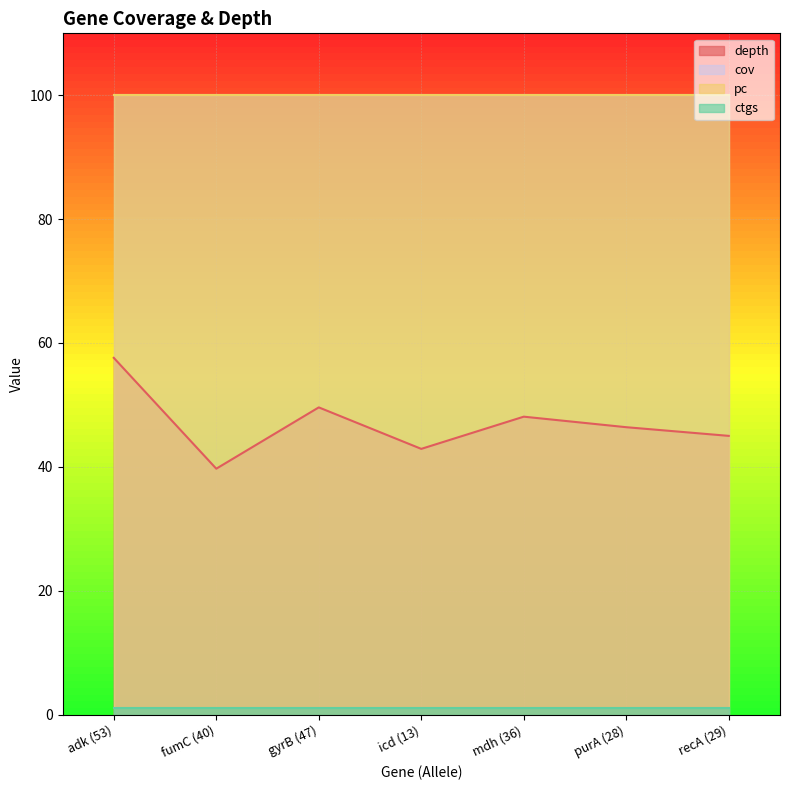

True or false: depth and pc intersect in this chart.

False